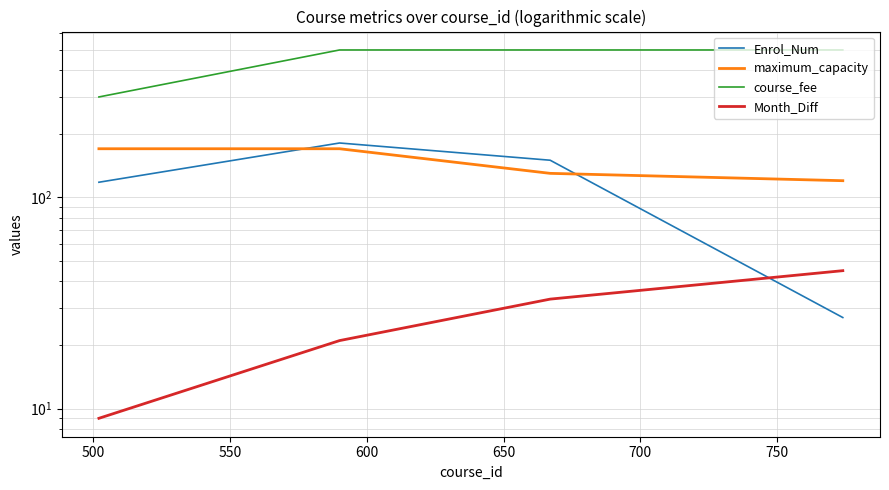

How many lines are shown in the chart?

4